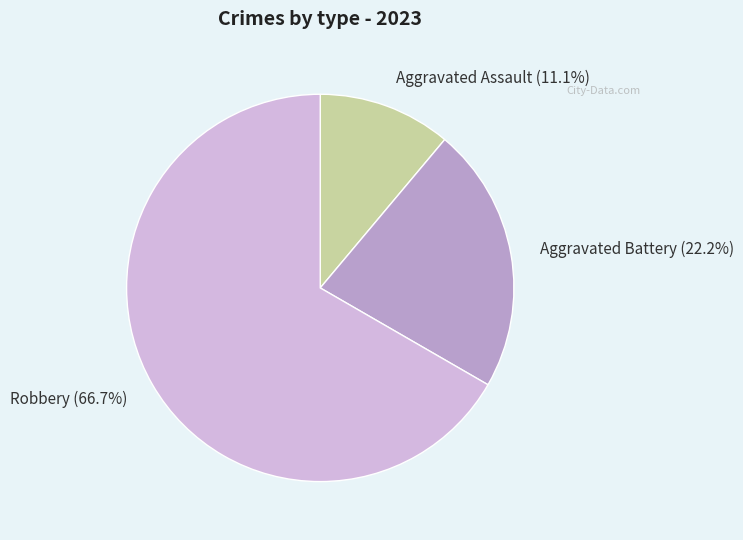

Does Aggravated Battery account for over 50% of the chart?

No